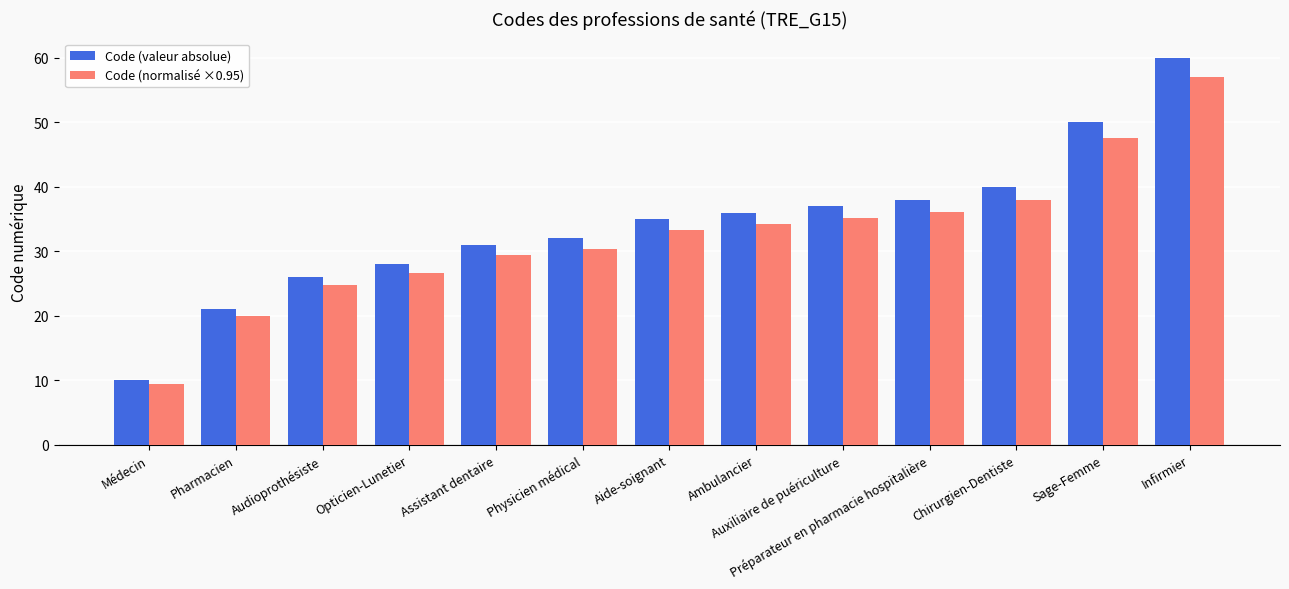

What is the difference between the maximum and minimum values in the Code (valeur absolue) series?

50.0